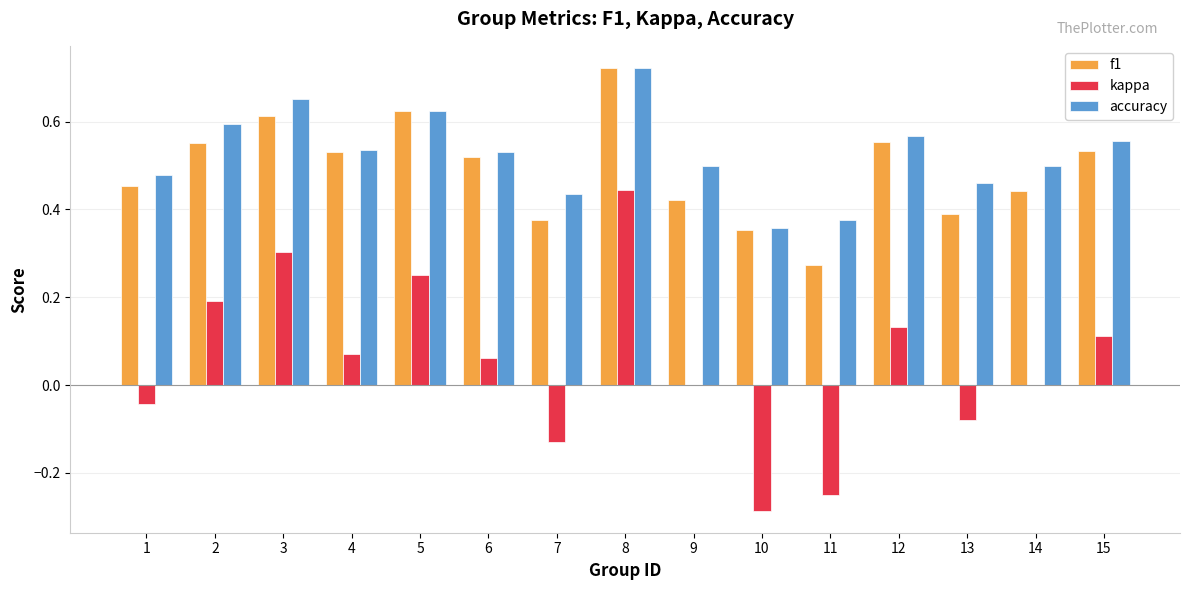

Count the number of categories in the chart.

15